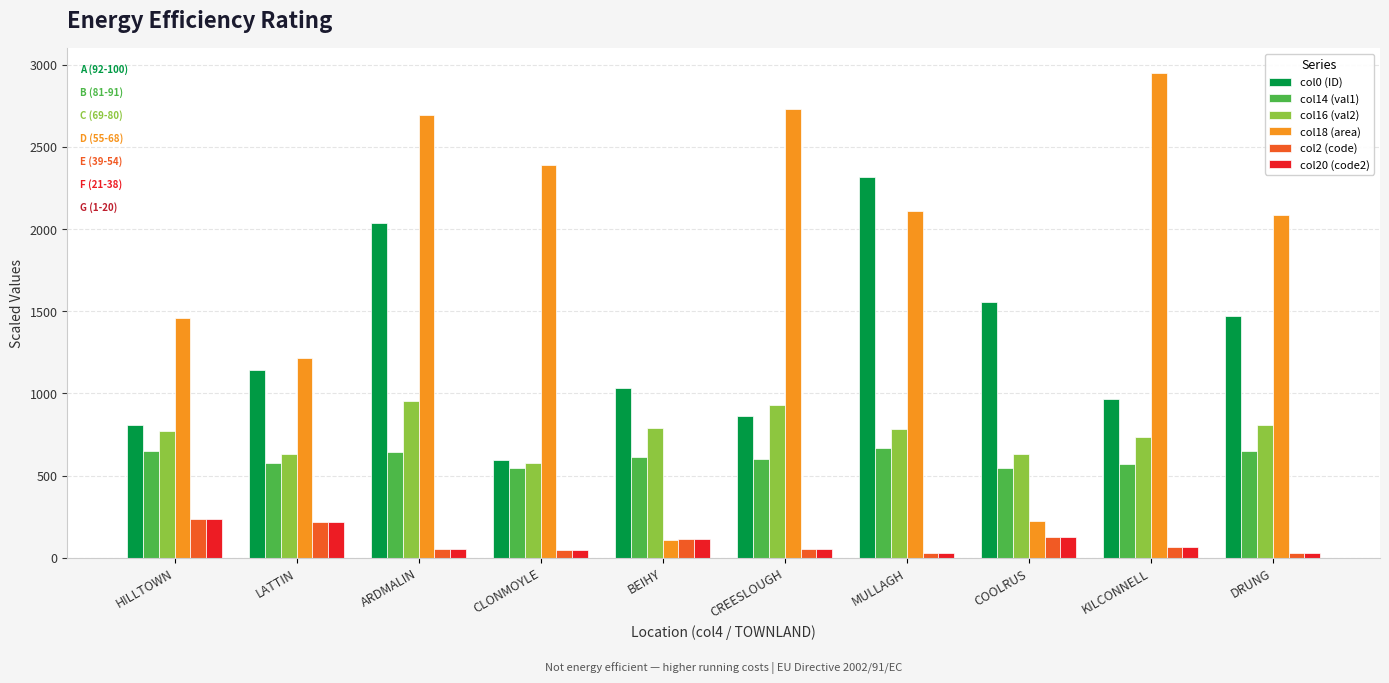

At how many categories does at least one series exceed 1414?

8